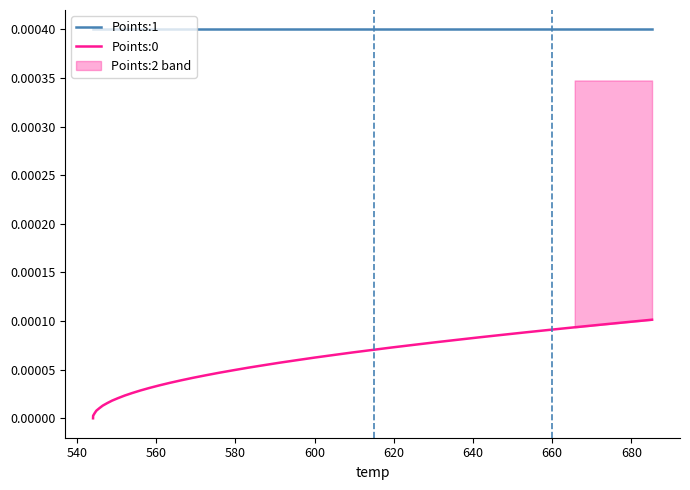

True or false: Points:1 and Points:0 intersect in this chart.

False